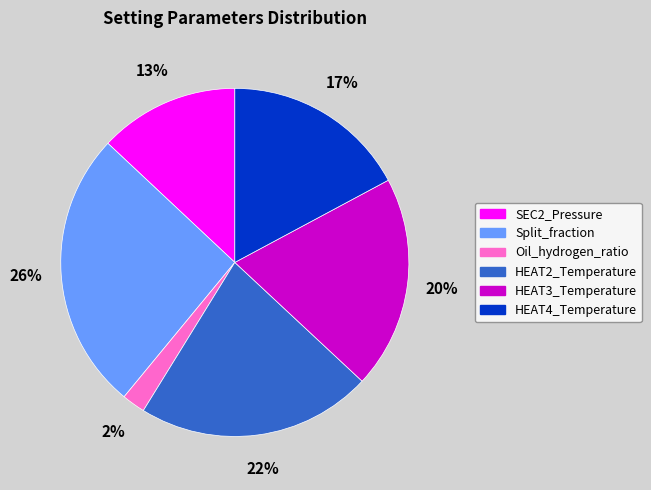

What is the smallest slice in the pie chart?

Oil_hydrogen_ratio